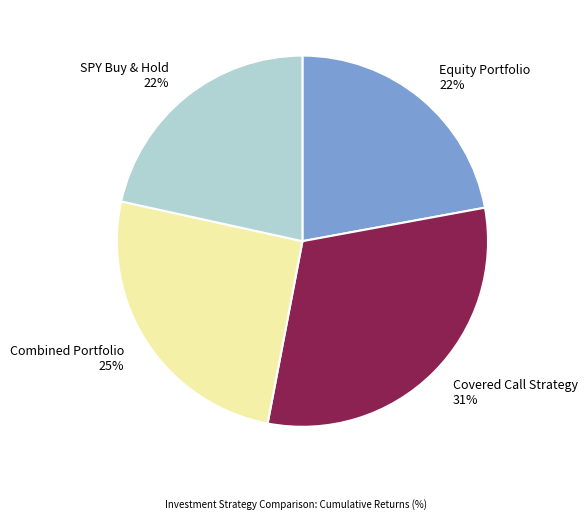

Is Covered Call Strategy the majority of the pie?

No